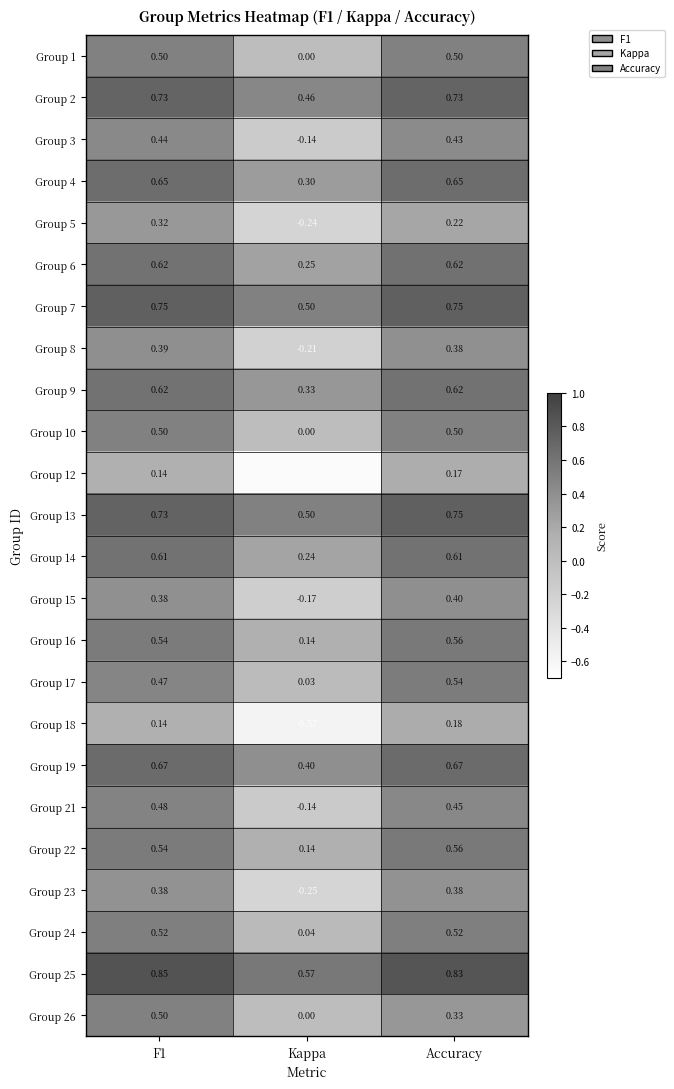

Where is Group 15 nearest to the value 0?

Kappa